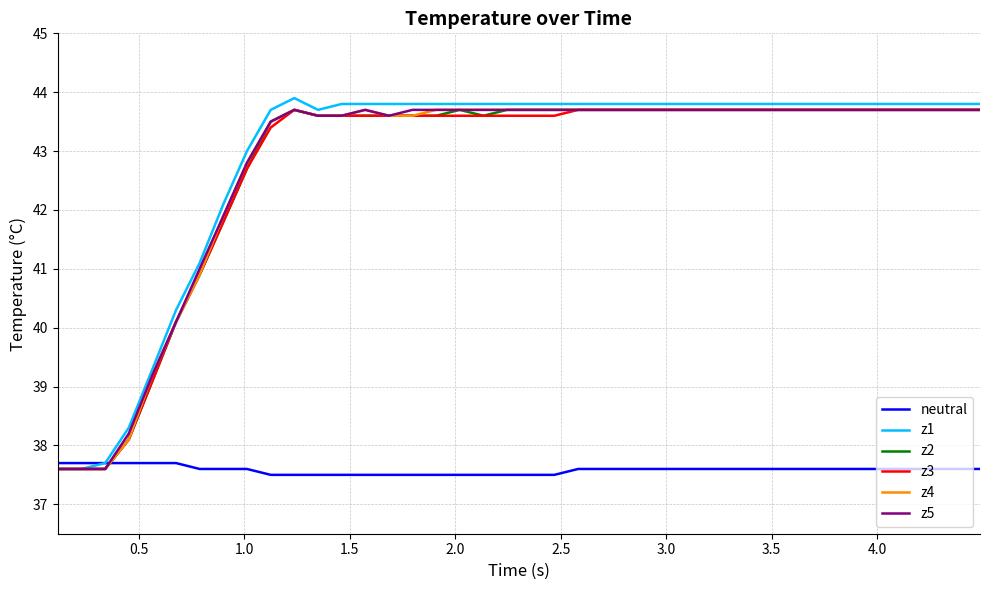

What is the minimum value shown in the chart?

37.5